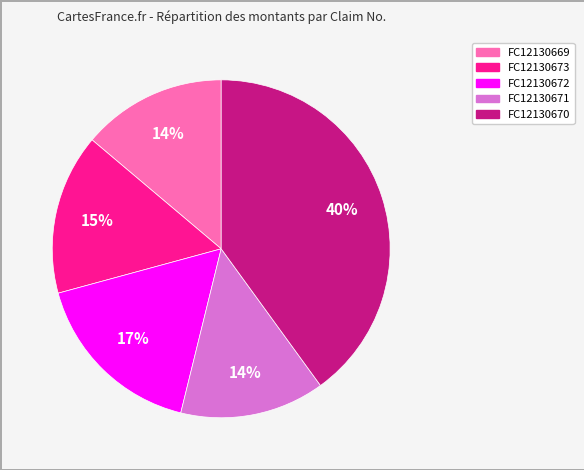

The FC12130672 slice represents 17% of the pie. True or false?

True